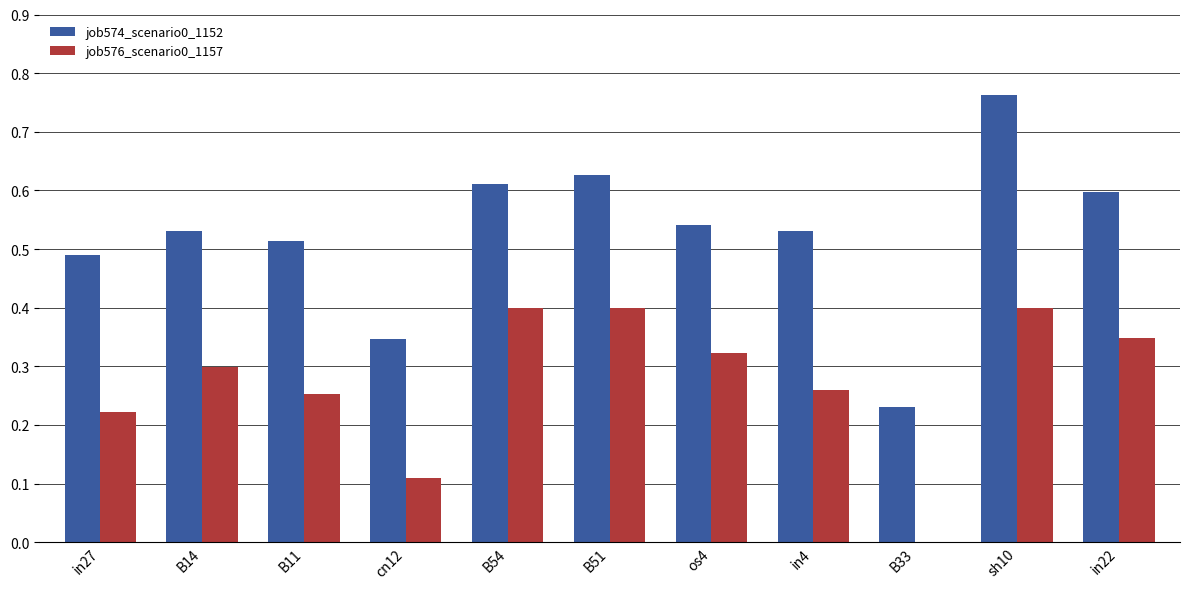

What is the sum of the job574_scenario0_1152 values at os4 and in27?

1.0